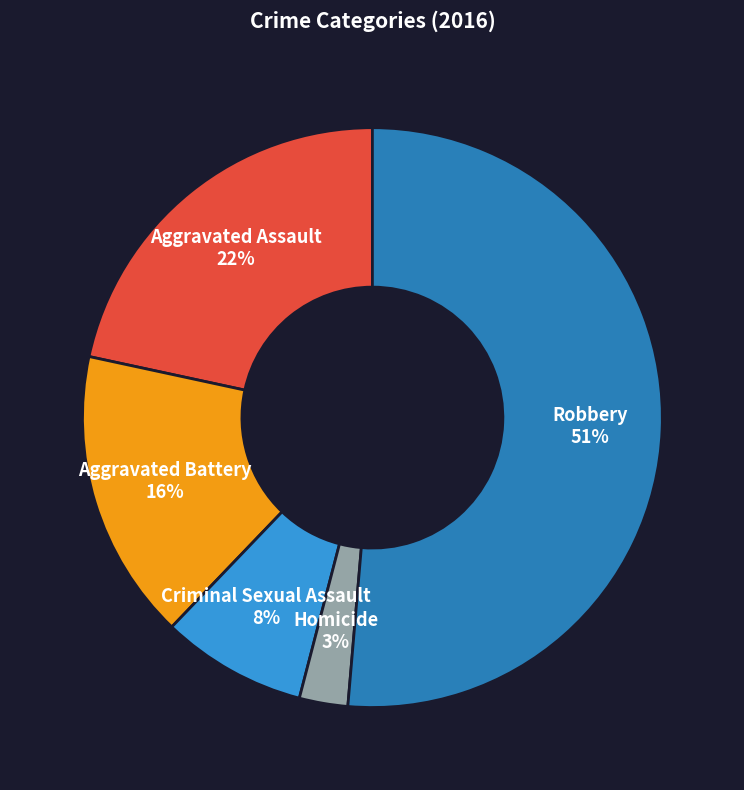

To the nearest percent, what is the combined percentage of Aggravated Assault and Criminal Sexual Assault?

30%